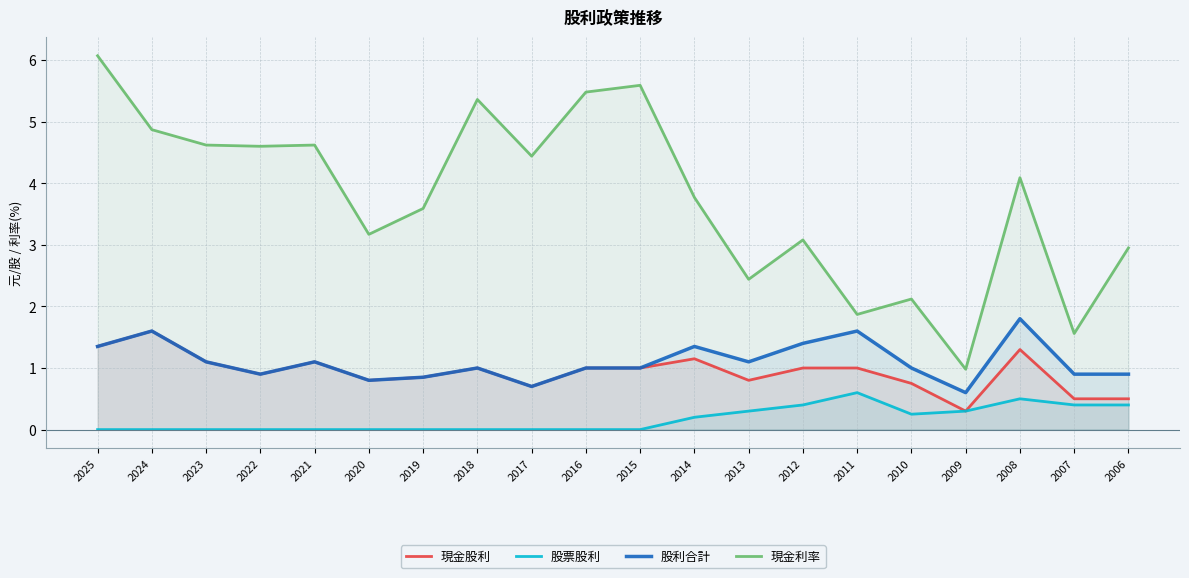

What is the difference between the maximum and minimum values in the 現金股利 series?

1.3